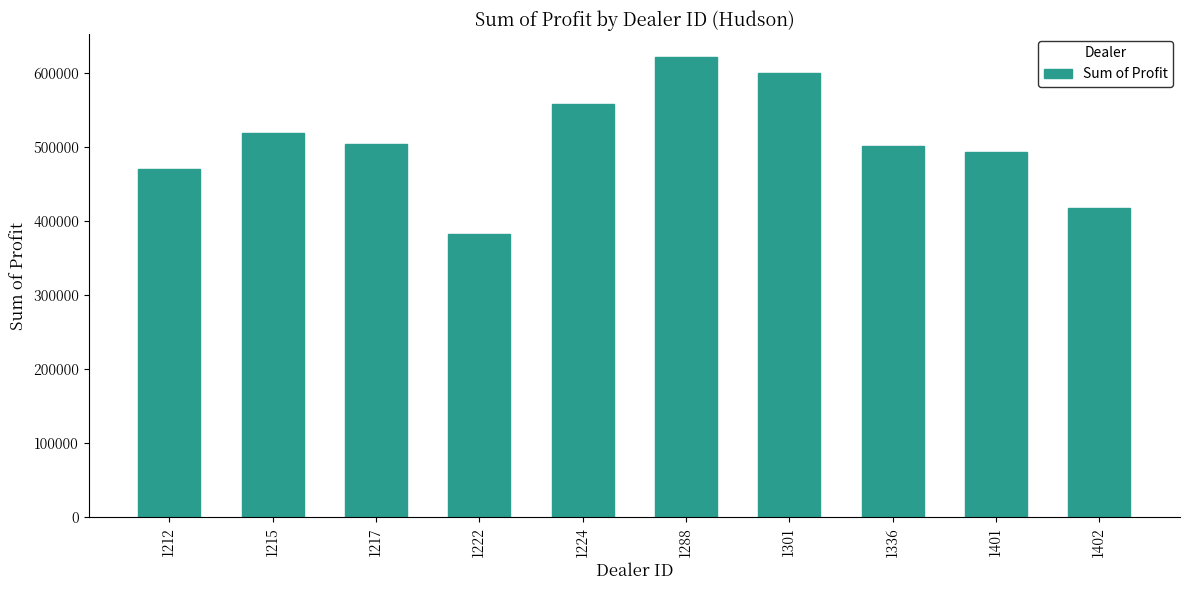

The chart shows a value of 518798.8 at 1215. True or false?

True